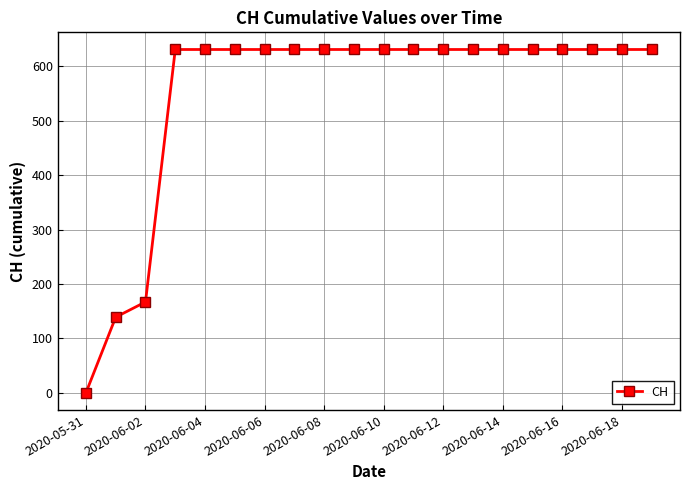

What is the maximum value shown in the chart?

631